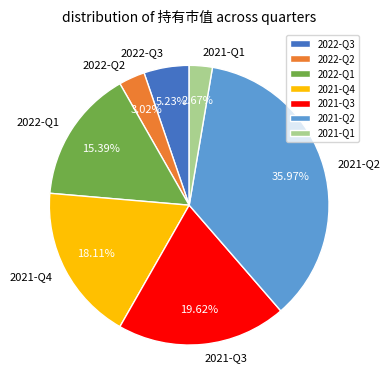

Do 2021-Q2 and 2021-Q3 together represent more than half of the pie?

Yes